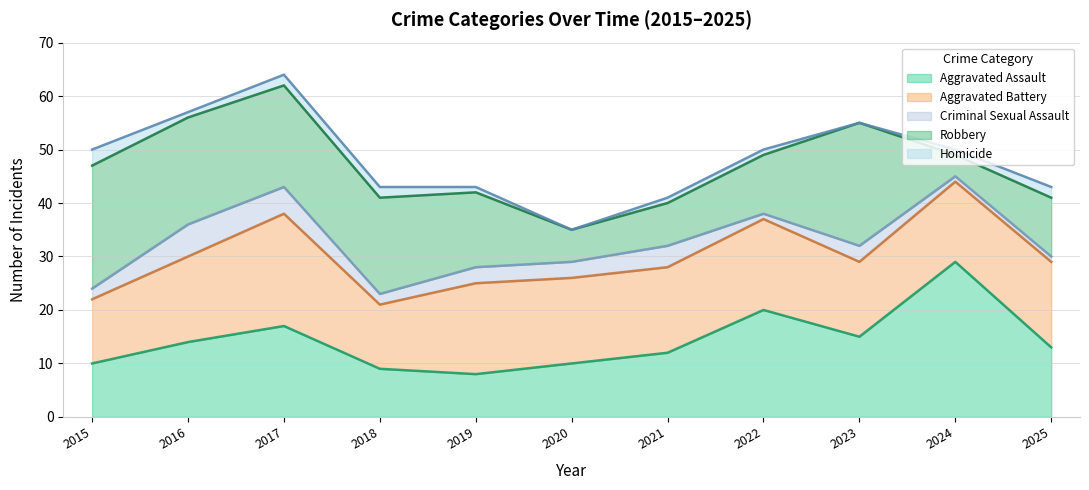

The value of Aggravated Battery at 2022 is 17. True or false?

True